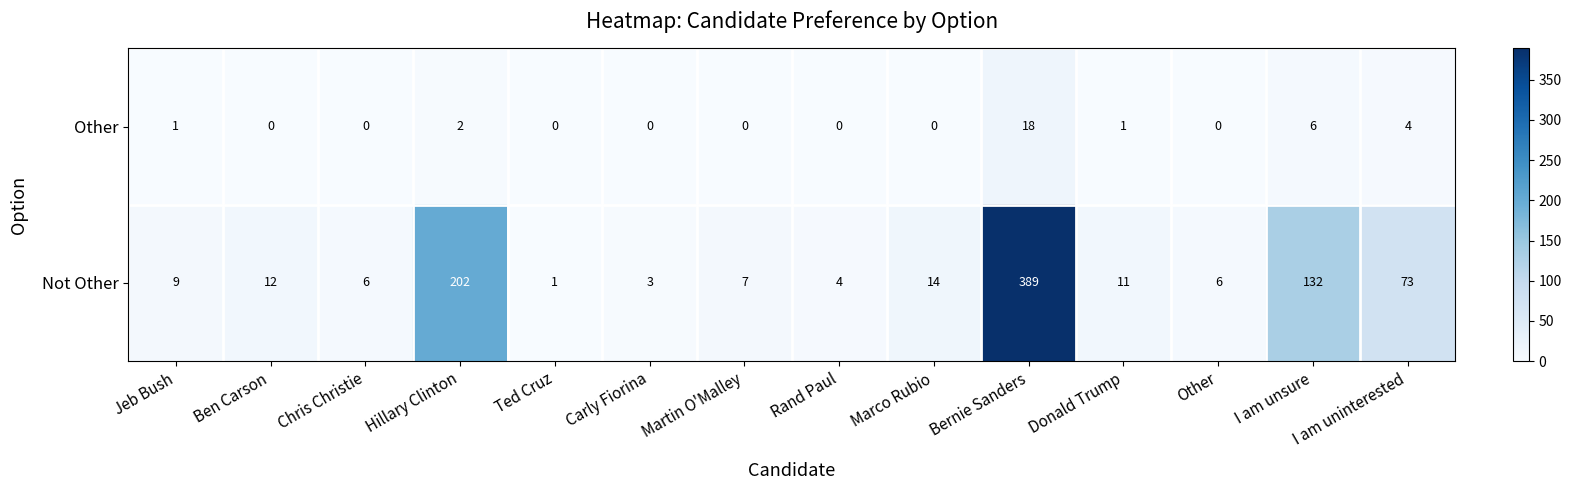

The value of Other at Ben Carson is -10. True or false?

False